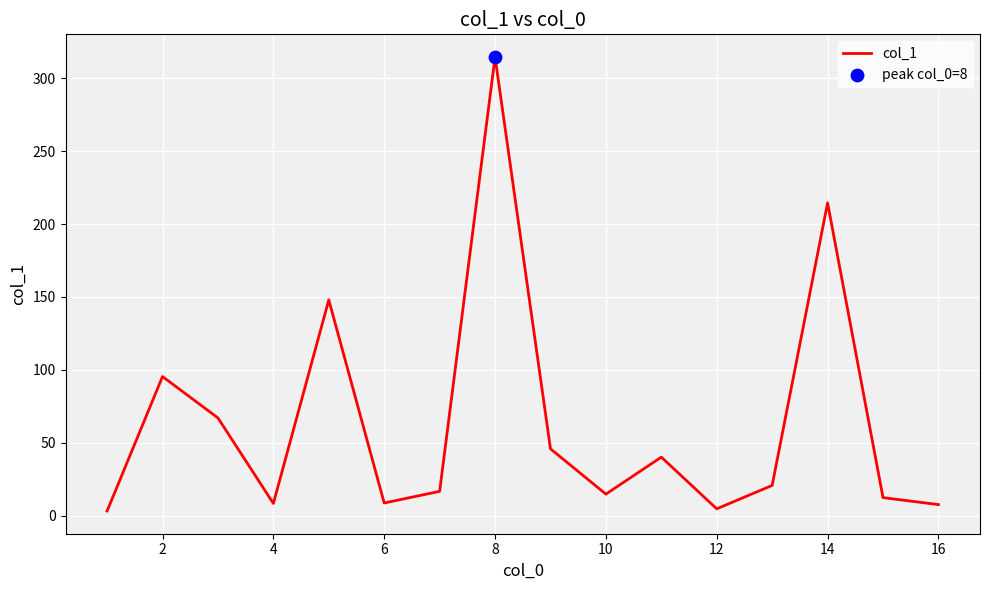

What is the difference between the maximum and minimum values?

311.6